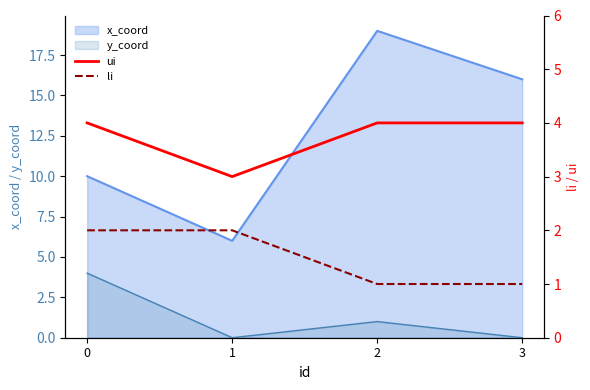

How many data points in ui are less than 4?

1